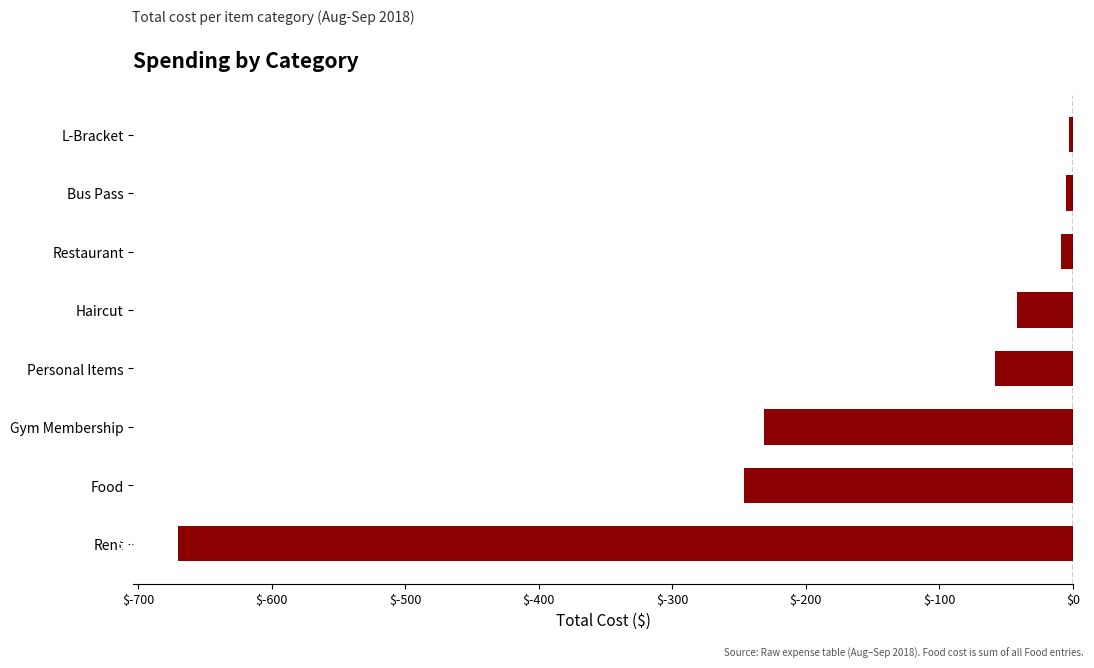

What is the average value?

-158.2